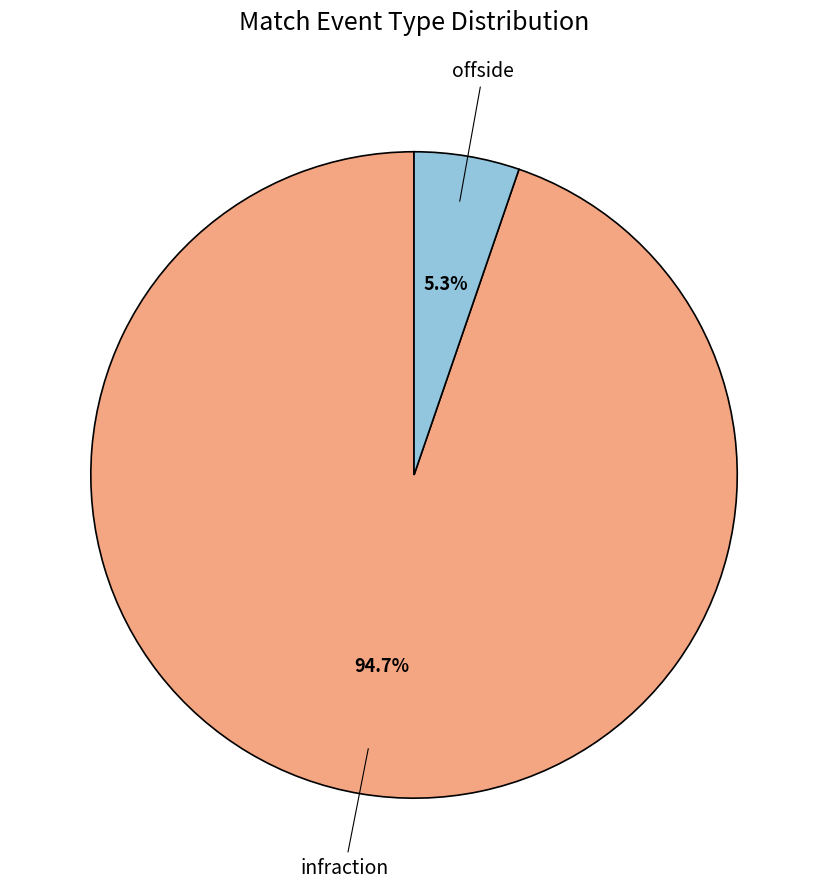

How many slices are in this pie chart?

2